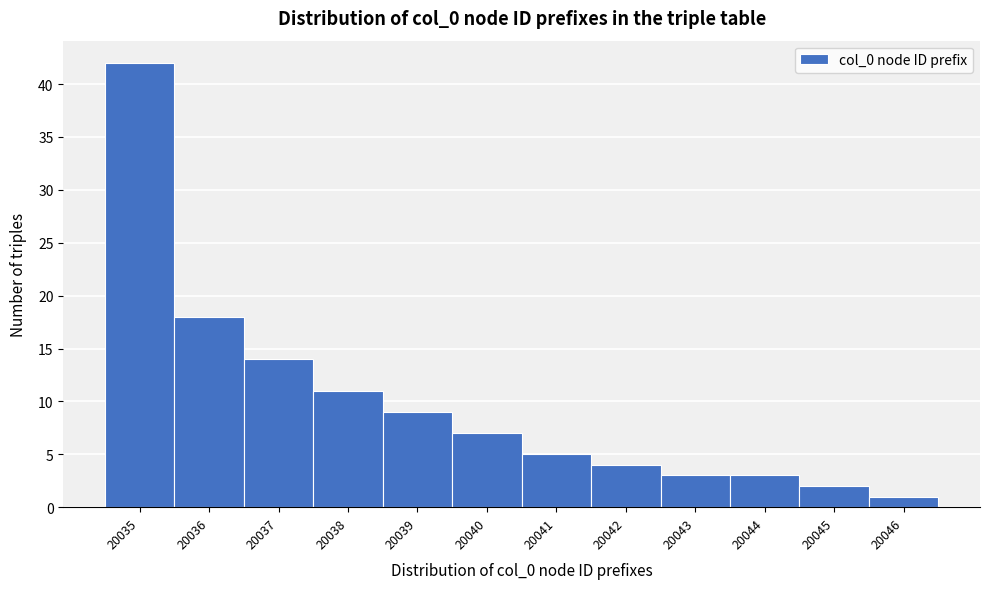

Reading right to left, extract all data points from this chart.

20046=1	20045=2	20044=3	20043=3	20042=4	20041=5	20040=7	20039=9	20038=11	20037=14	20036=18	20035=42